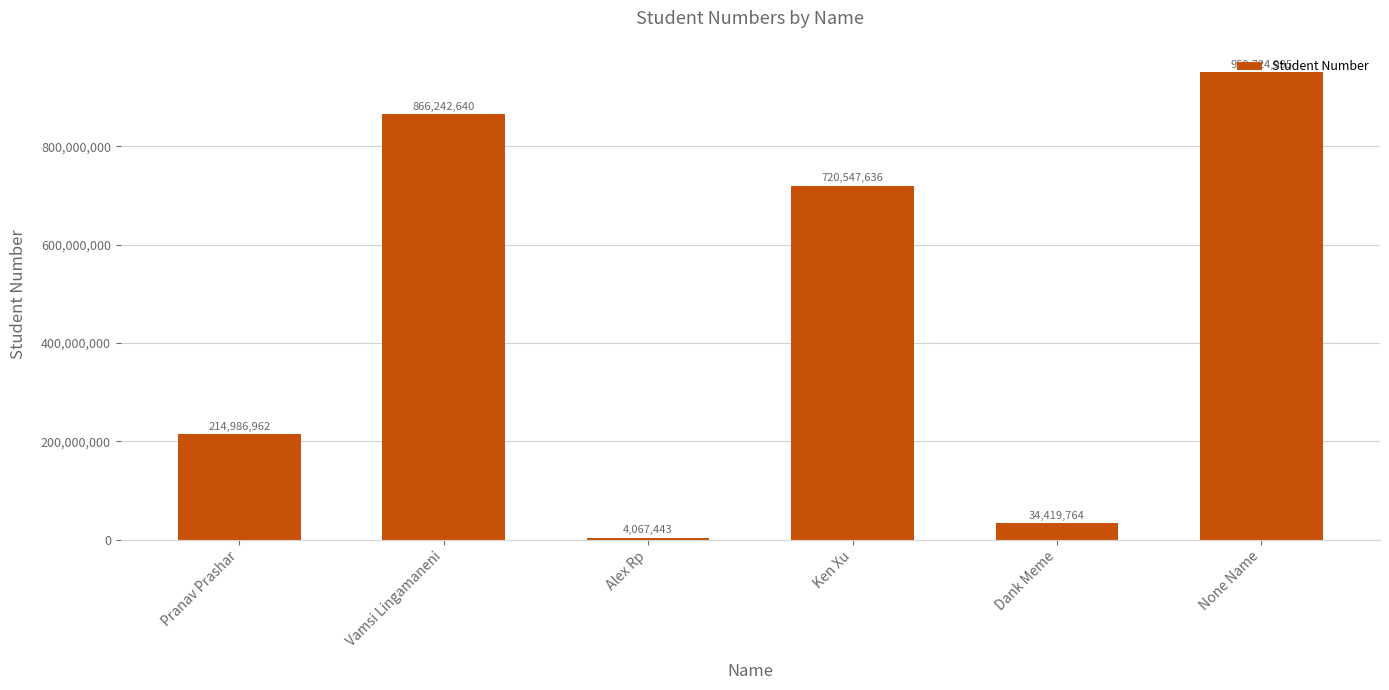

Where is the data nearest to the value 477396219?

Ken Xu